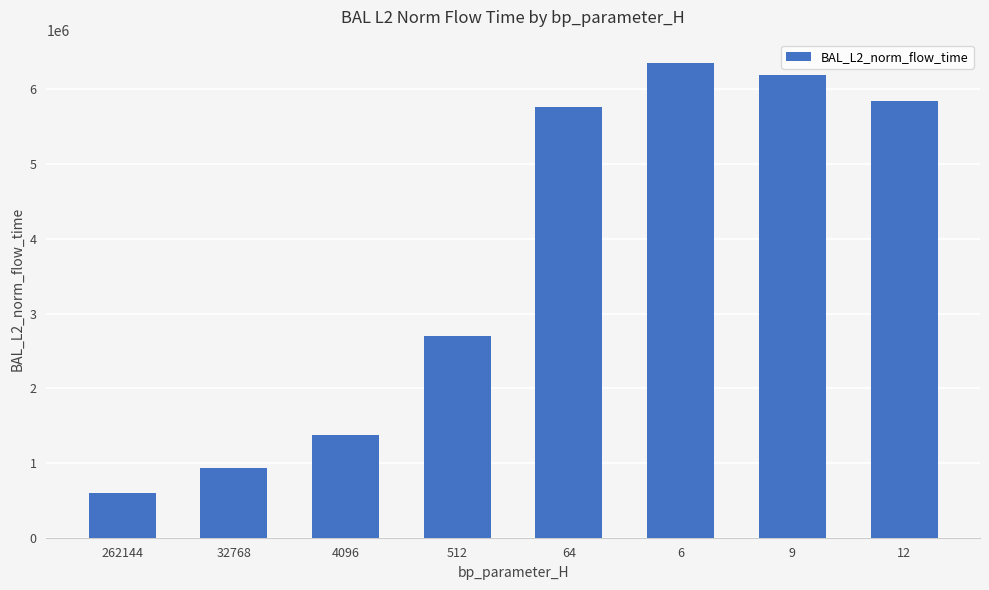

Is it true that the value at 32768 is 933647.5?

True